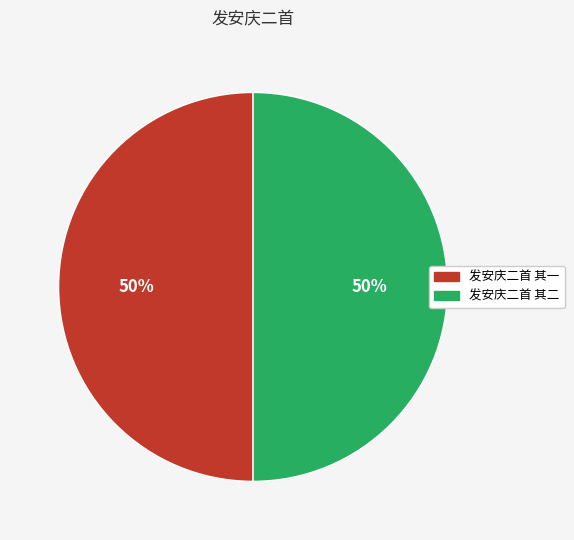

To the nearest percent, what percentage of the pie is 发安庆二首 其一?

50%